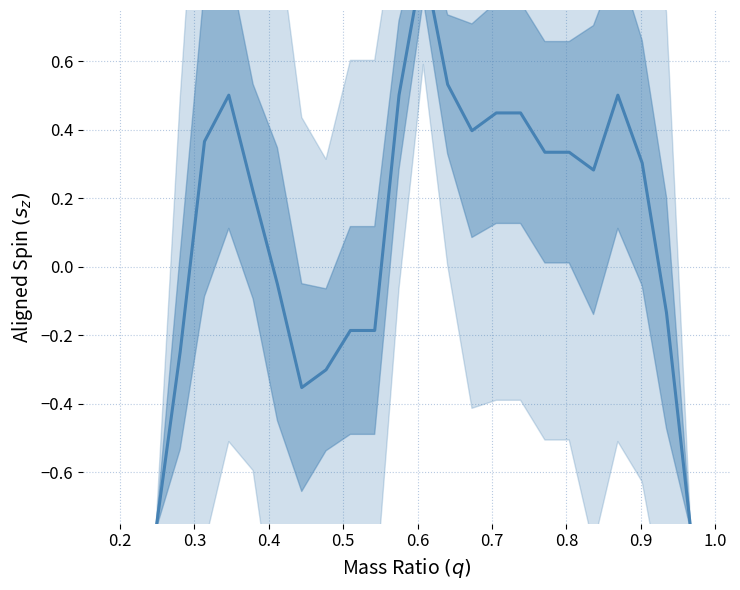

The value at 1.0 is -0.4. True or false?

False